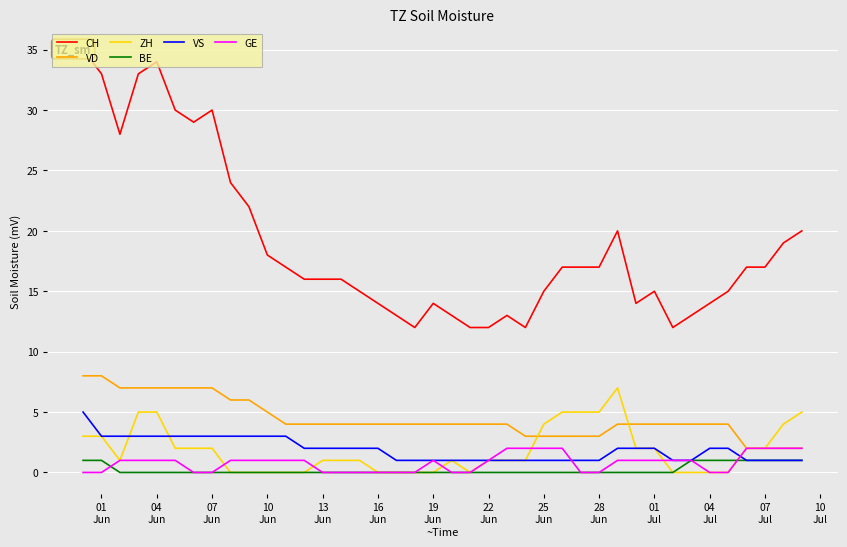

Where does the VS series first go above 2?

01
Jun